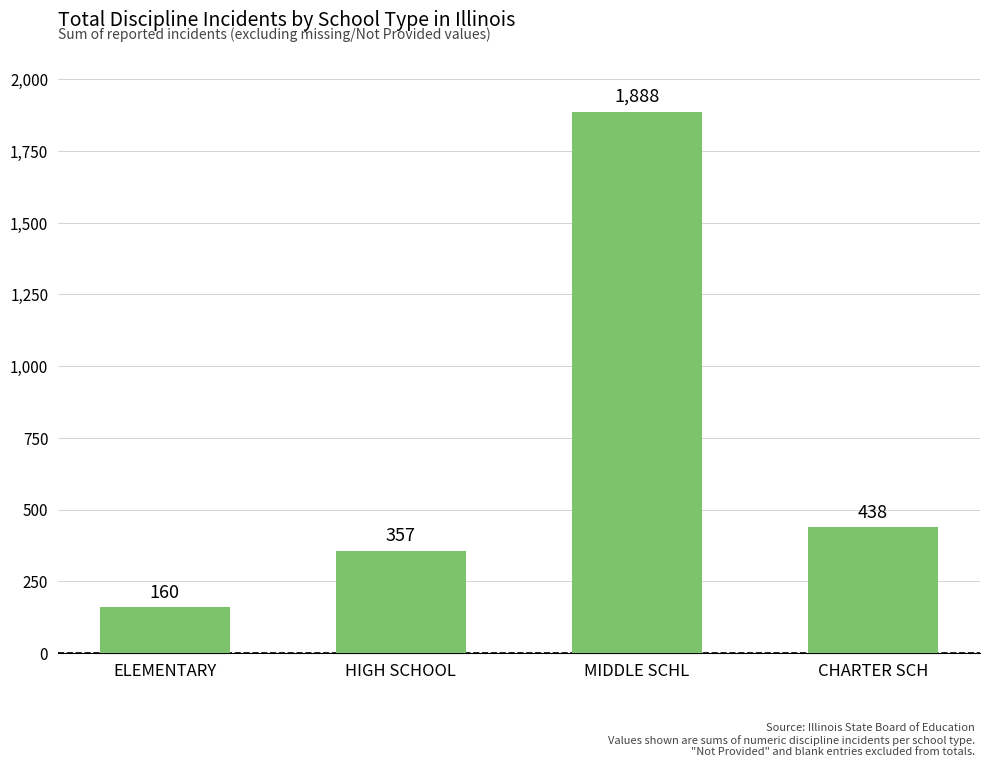

Approximately how many times larger is the value at CHARTER SCH compared to HIGH SCHOOL?

1.2